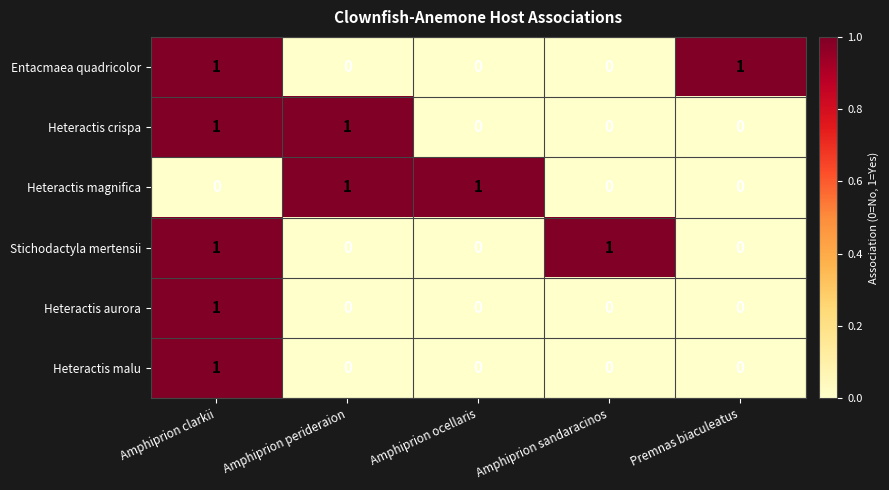

Reading left to right, transcribe all the data shown in this chart.

Entacmaea quadricolor: Amphiprion clarkii=1	Amphiprion perideraion=0	Amphiprion ocellaris=0	Amphiprion sandaracinos=0	Premnas biaculeatus=1
Heteractis crispa: Amphiprion clarkii=1	Amphiprion perideraion=1	Amphiprion ocellaris=0	Amphiprion sandaracinos=0	Premnas biaculeatus=0
Heteractis magnifica: Amphiprion clarkii=0	Amphiprion perideraion=1	Amphiprion ocellaris=1	Amphiprion sandaracinos=0	Premnas biaculeatus=0
Stichodactyla mertensii: Amphiprion clarkii=1	Amphiprion perideraion=0	Amphiprion ocellaris=0	Amphiprion sandaracinos=1	Premnas biaculeatus=0
Heteractis aurora: Amphiprion clarkii=1	Amphiprion perideraion=0	Amphiprion ocellaris=0	Amphiprion sandaracinos=0	Premnas biaculeatus=0
Heteractis malu: Amphiprion clarkii=1	Amphiprion perideraion=0	Amphiprion ocellaris=0	Amphiprion sandaracinos=0	Premnas biaculeatus=0